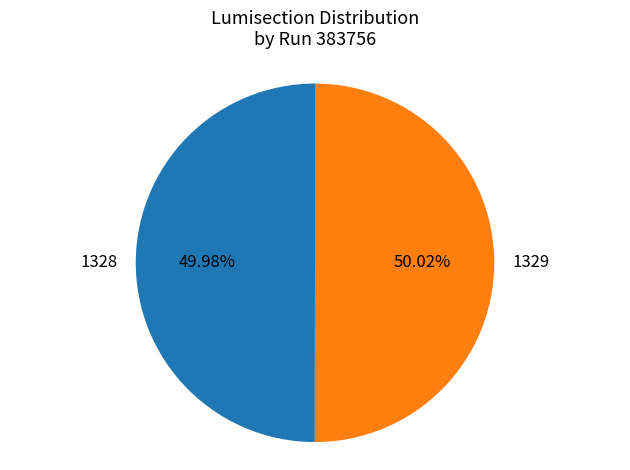

Does any single category account for the majority?

Yes